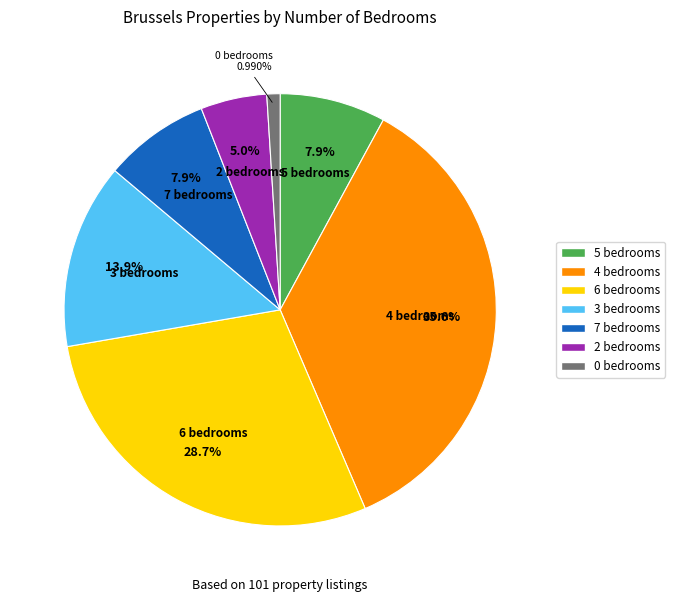

Which category has the smallest portion of the pie?

0 bedrooms